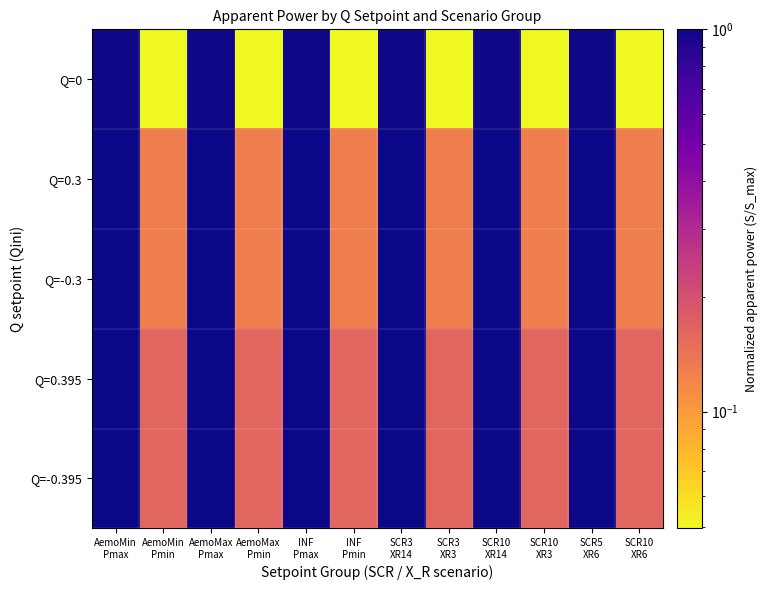

Reading left to right, transcribe all the data shown in this chart.

Q=0: AemoMin
Pmax=1.0	AemoMin
Pmin=0.0	AemoMax
Pmax=1.0	AemoMax
Pmin=0.0	INF
Pmax=1.0	INF
Pmin=0.0	SCR3
XR14=1.0	SCR3
XR3=0.0	SCR10
XR14=1.0	SCR10
XR3=0.0	SCR5
XR6=1.0	SCR10
XR6=0.0
Q=0.3: AemoMin
Pmax=1.0	AemoMin
Pmin=0.1	AemoMax
Pmax=1.0	AemoMax
Pmin=0.1	INF
Pmax=1.0	INF
Pmin=0.1	SCR3
XR14=1.0	SCR3
XR3=0.1	SCR10
XR14=1.0	SCR10
XR3=0.1	SCR5
XR6=1.0	SCR10
XR6=0.1
Q=-0.3: AemoMin
Pmax=1.0	AemoMin
Pmin=0.1	AemoMax
Pmax=1.0	AemoMax
Pmin=0.1	INF
Pmax=1.0	INF
Pmin=0.1	SCR3
XR14=1.0	SCR3
XR3=0.1	SCR10
XR14=1.0	SCR10
XR3=0.1	SCR5
XR6=1.0	SCR10
XR6=0.1
Q=0.395: AemoMin
Pmax=1.0	AemoMin
Pmin=0.2	AemoMax
Pmax=1.0	AemoMax
Pmin=0.2	INF
Pmax=1.0	INF
Pmin=0.2	SCR3
XR14=1.0	SCR3
XR3=0.2	SCR10
XR14=1.0	SCR10
XR3=0.2	SCR5
XR6=1.0	SCR10
XR6=0.2
Q=-0.395: AemoMin
Pmax=1.0	AemoMin
Pmin=0.2	AemoMax
Pmax=1.0	AemoMax
Pmin=0.2	INF
Pmax=1.0	INF
Pmin=0.2	SCR3
XR14=1.0	SCR3
XR3=0.2	SCR10
XR14=1.0	SCR10
XR3=0.2	SCR5
XR6=1.0	SCR10
XR6=0.2